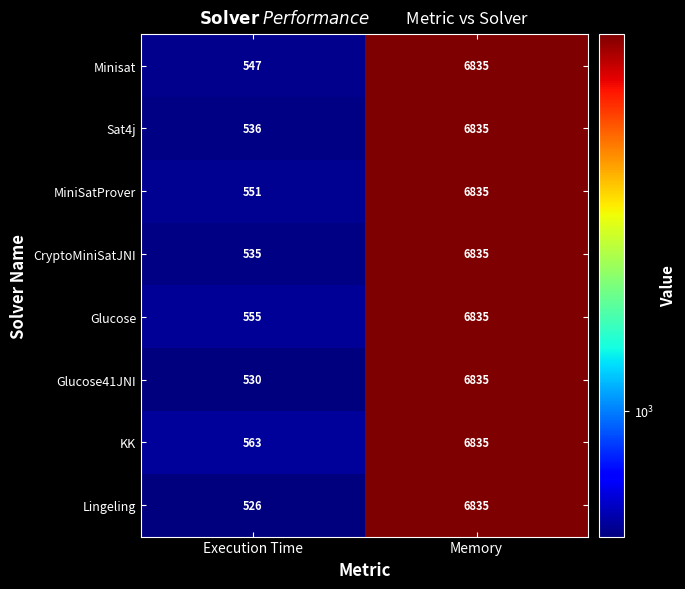

What is the greatest value displayed?

6835